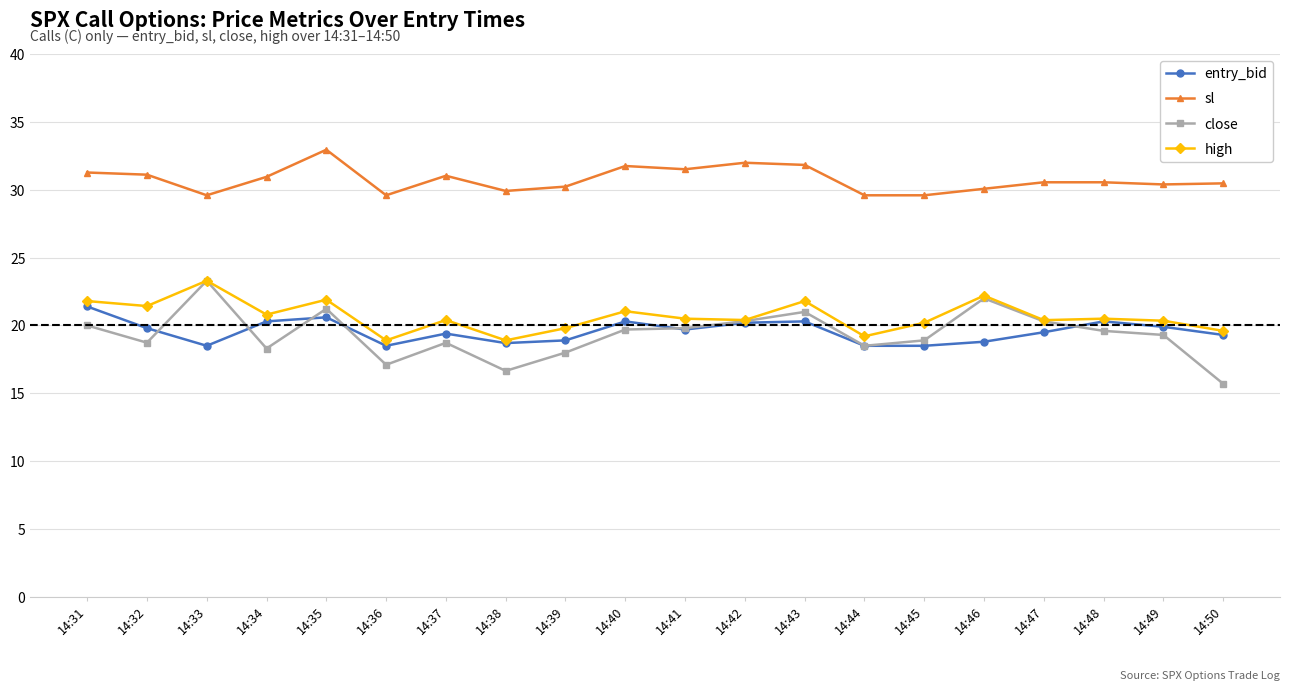

At which category does close reach its first local valley?

14:32